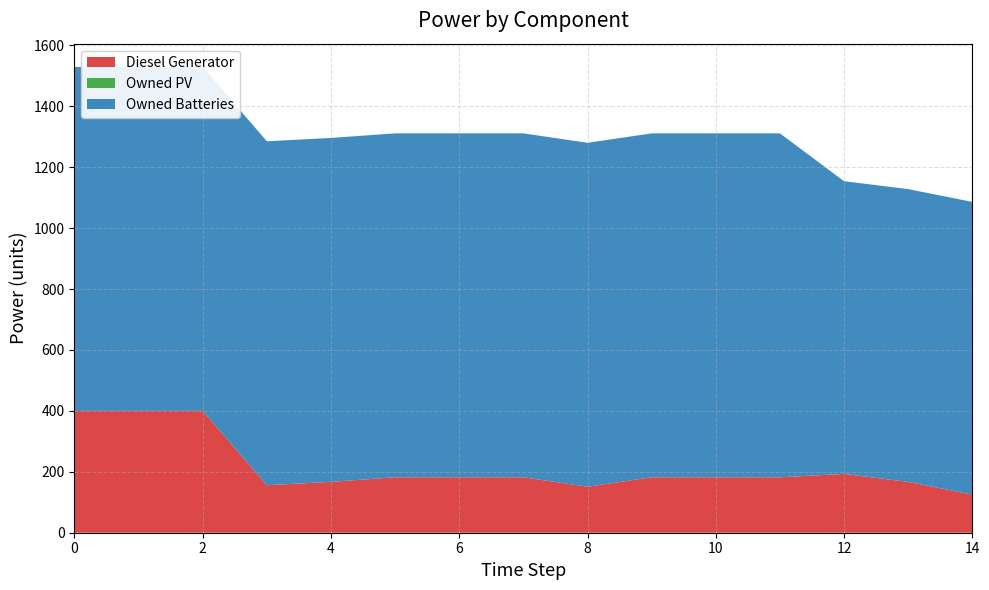

Reading left to right, list all the values displayed in this chart.

Diesel Generator: 400	400	400	156	167	182	182	182	151	182	182	182	193	167	125
Owned PV: 0	0	0	0	0	0	0	0	0	0	0	0	0	0	0
Owned Batteries: 1129	1129	1129	1129	1129	1129	1129	1129	1129	1129	1129	1129	961	961	961